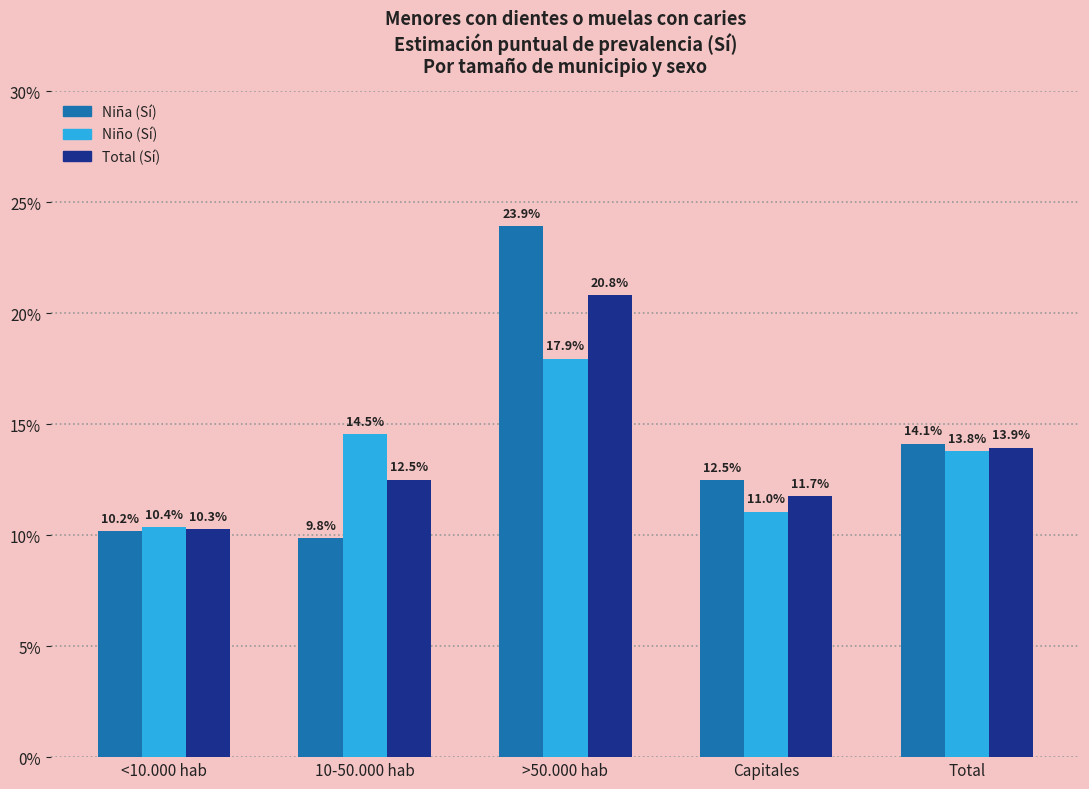

At >50.000 hab, list the series in order from smallest to largest.

Niño (Sí), Total (Sí), Niña (Sí)